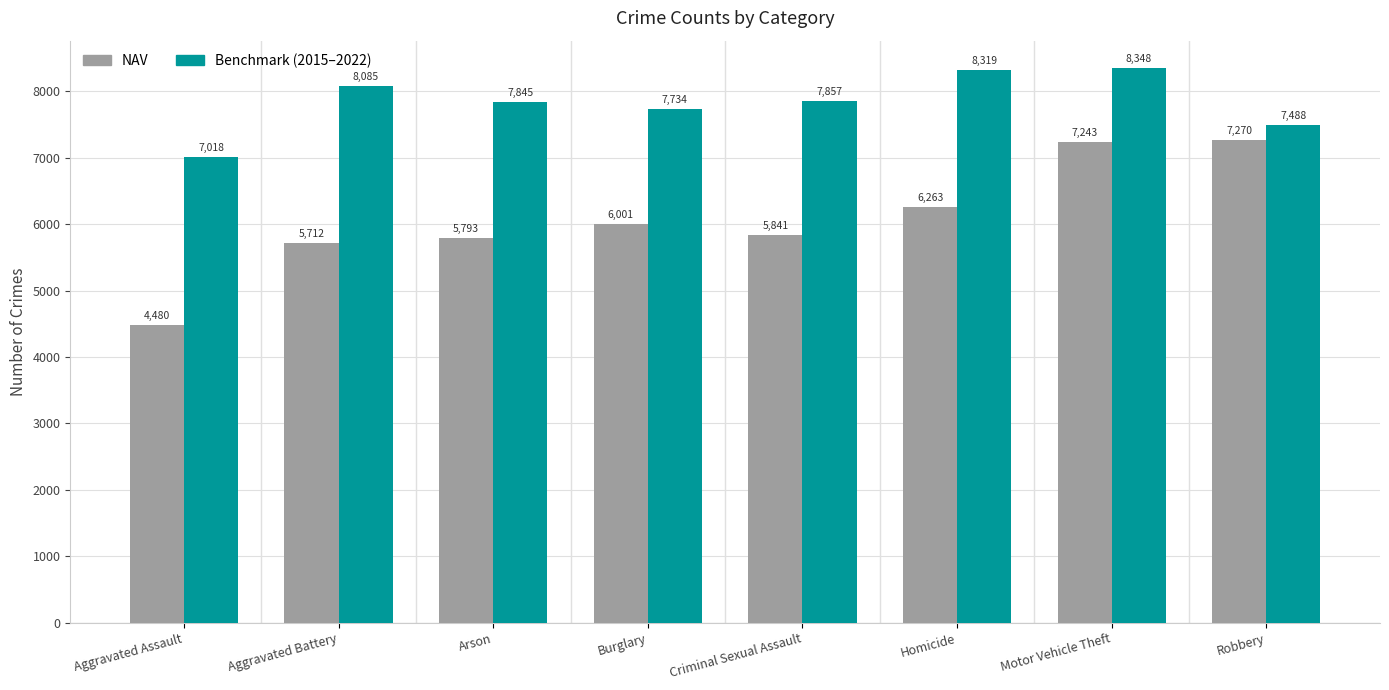

What is the spread (max minus min) of values at Aggravated Battery?

2373